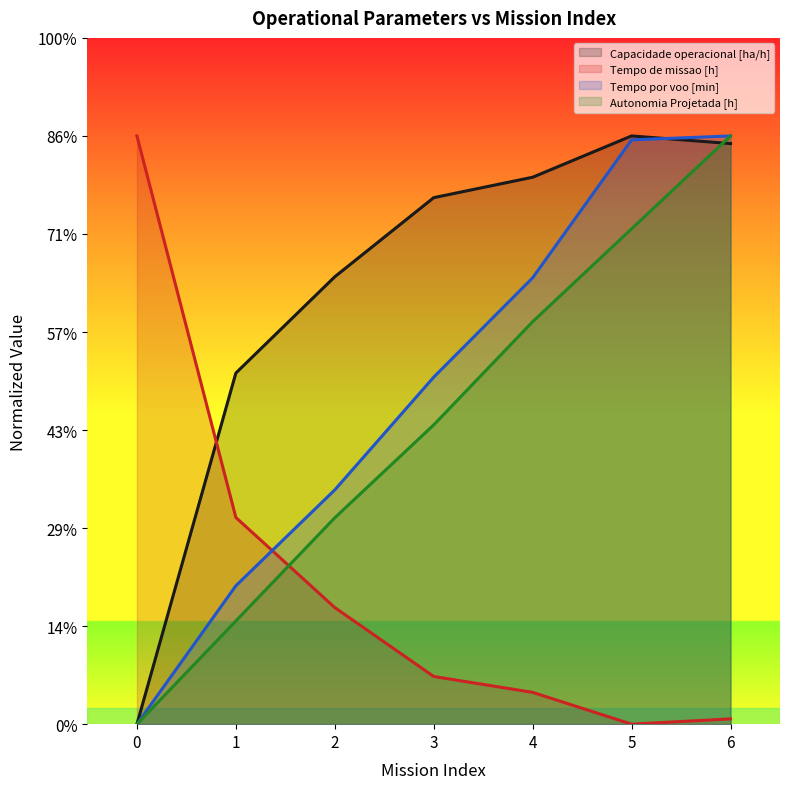

What are all the series names shown in the legend?

Capacidade operacional [ha/h], Tempo de missao [h], Tempo por voo [min], Autonomia Projetada [h]